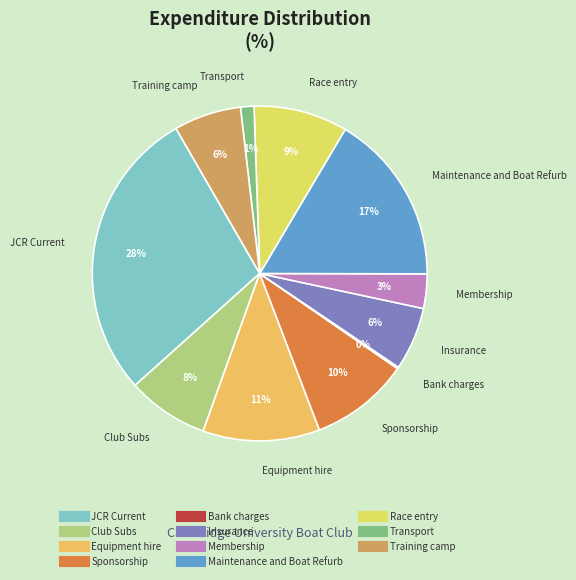

Which slice is the largest?

JCR Current